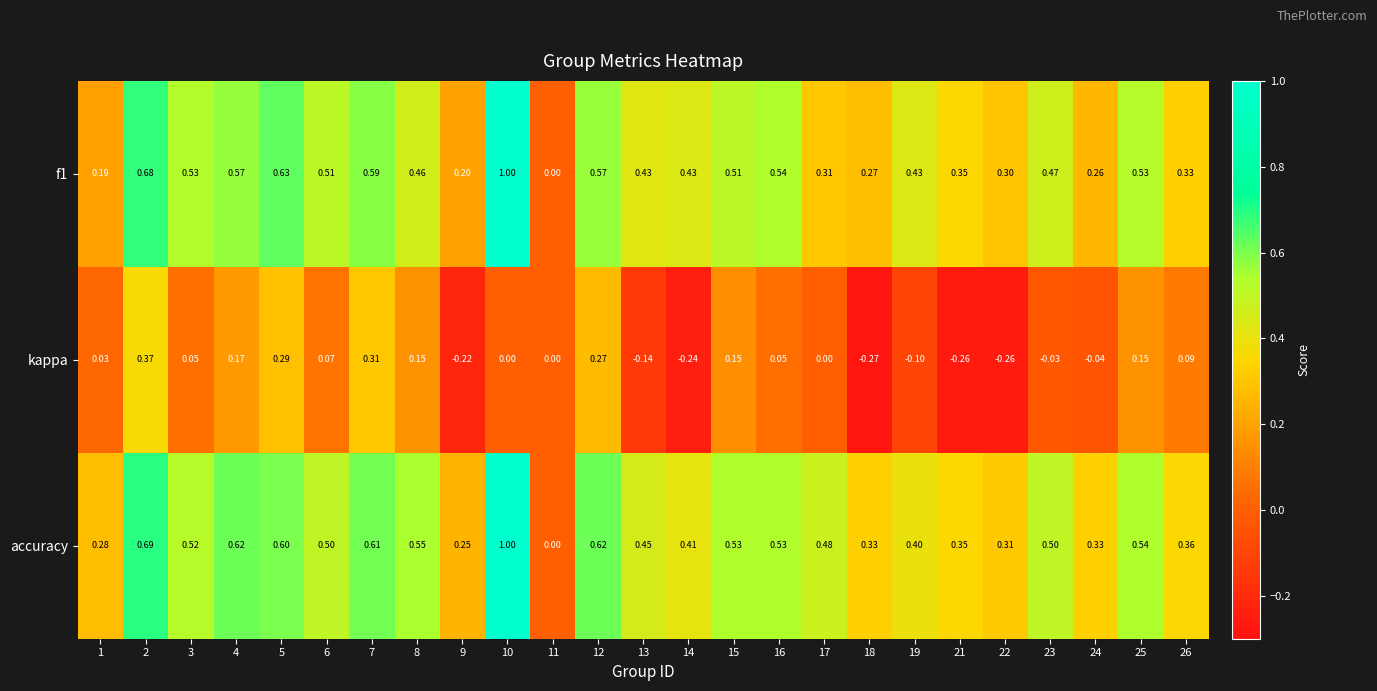

Is the value of kappa at 4 greater than the value of f1 at 13?

No